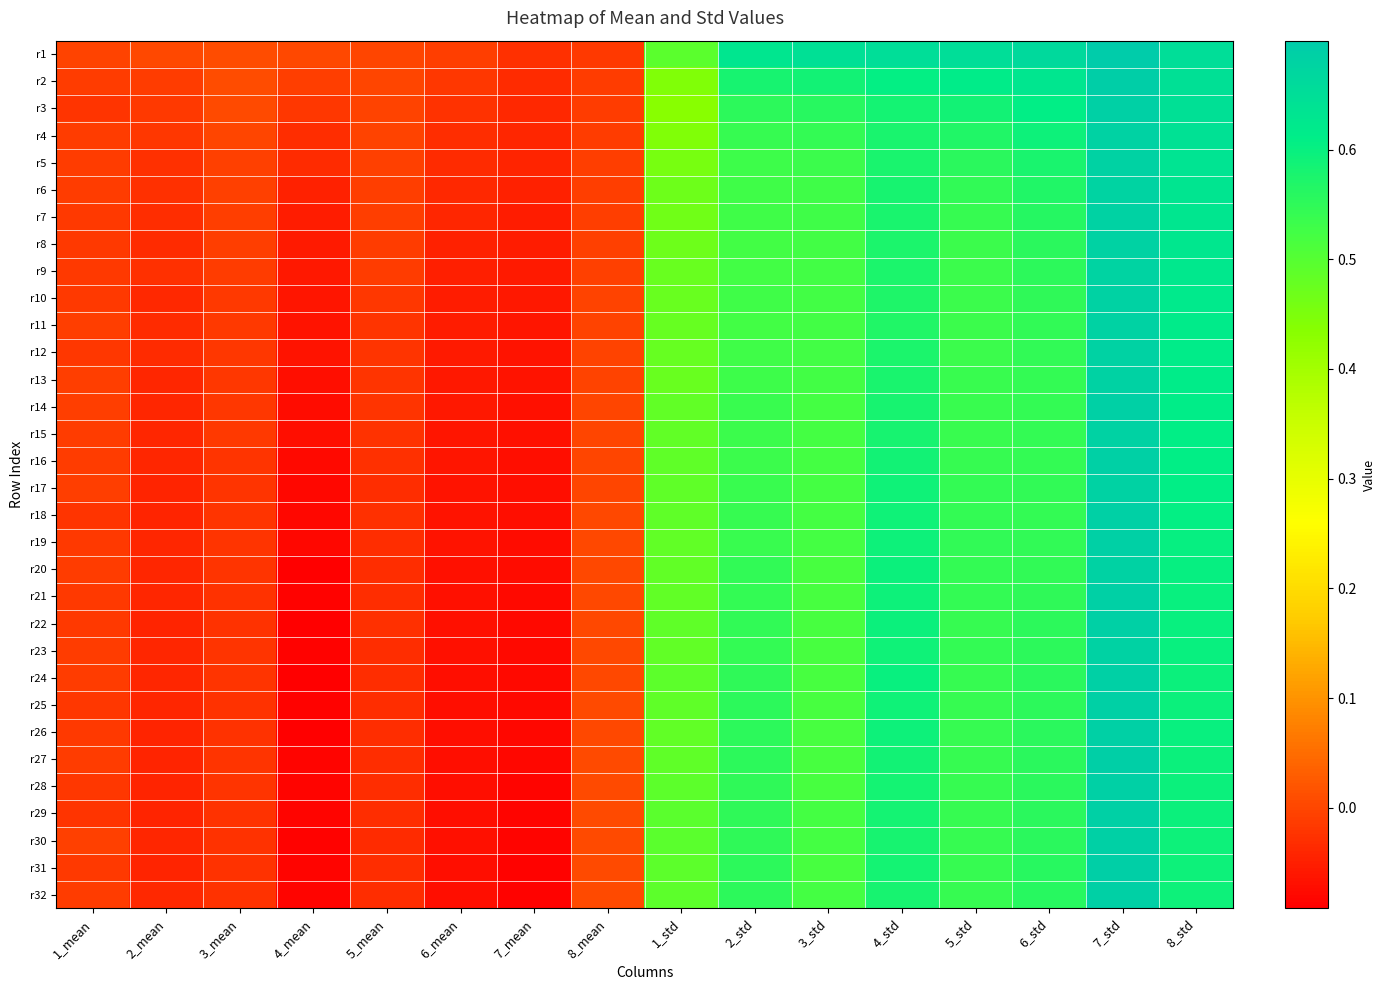

Reading left to right, extract all data points from this chart.

r1: 1_mean=-0.0	2_mean=0.0	3_mean=0.0	4_mean=0.0	5_mean=0.0	6_mean=-0.0	7_mean=-0.0	8_mean=-0.0	1_std=0.5	2_std=0.6	3_std=0.6	4_std=0.7	5_std=0.7	6_std=0.7	7_std=0.7	8_std=0.7
r2: 1_mean=-0.0	2_mean=-0.0	3_mean=0.0	4_mean=-0.0	5_mean=-0.0	6_mean=-0.0	7_mean=-0.0	8_mean=-0.0	1_std=0.4	2_std=0.6	3_std=0.6	4_std=0.6	5_std=0.6	6_std=0.6	7_std=0.7	8_std=0.6
r3: 1_mean=-0.0	2_mean=-0.0	3_mean=0.0	4_mean=-0.0	5_mean=-0.0	6_mean=-0.0	7_mean=-0.0	8_mean=-0.0	1_std=0.4	2_std=0.6	3_std=0.6	4_std=0.6	5_std=0.6	6_std=0.6	7_std=0.7	8_std=0.6
r4: 1_mean=-0.0	2_mean=-0.0	3_mean=-0.0	4_mean=-0.0	5_mean=-0.0	6_mean=-0.0	7_mean=-0.0	8_mean=-0.0	1_std=0.4	2_std=0.5	3_std=0.5	4_std=0.6	5_std=0.6	6_std=0.6	7_std=0.7	8_std=0.6
r5: 1_mean=-0.0	2_mean=-0.0	3_mean=-0.0	4_mean=-0.0	5_mean=-0.0	6_mean=-0.0	7_mean=-0.0	8_mean=-0.0	1_std=0.5	2_std=0.5	3_std=0.5	4_std=0.6	5_std=0.6	6_std=0.6	7_std=0.7	8_std=0.6
r6: 1_mean=-0.0	2_mean=-0.0	3_mean=-0.0	4_mean=-0.0	5_mean=-0.0	6_mean=-0.0	7_mean=-0.0	8_mean=-0.0	1_std=0.5	2_std=0.5	3_std=0.5	4_std=0.6	5_std=0.5	6_std=0.6	7_std=0.7	8_std=0.6
r7: 1_mean=-0.0	2_mean=-0.0	3_mean=-0.0	4_mean=-0.1	5_mean=-0.0	6_mean=-0.0	7_mean=-0.1	8_mean=-0.0	1_std=0.5	2_std=0.5	3_std=0.5	4_std=0.6	5_std=0.5	6_std=0.6	7_std=0.7	8_std=0.6
r8: 1_mean=-0.0	2_mean=-0.0	3_mean=-0.0	4_mean=-0.1	5_mean=-0.0	6_mean=-0.0	7_mean=-0.1	8_mean=-0.0	1_std=0.5	2_std=0.5	3_std=0.5	4_std=0.6	5_std=0.5	6_std=0.6	7_std=0.7	8_std=0.6
r9: 1_mean=-0.0	2_mean=-0.0	3_mean=-0.0	4_mean=-0.1	5_mean=-0.0	6_mean=-0.0	7_mean=-0.1	8_mean=-0.0	1_std=0.5	2_std=0.5	3_std=0.5	4_std=0.6	5_std=0.5	6_std=0.6	7_std=0.7	8_std=0.6
r10: 1_mean=-0.0	2_mean=-0.0	3_mean=-0.0	4_mean=-0.1	5_mean=-0.0	6_mean=-0.1	7_mean=-0.1	8_mean=-0.0	1_std=0.5	2_std=0.5	3_std=0.5	4_std=0.6	5_std=0.5	6_std=0.5	7_std=0.7	8_std=0.6
r11: 1_mean=-0.0	2_mean=-0.0	3_mean=-0.0	4_mean=-0.1	5_mean=-0.0	6_mean=-0.1	7_mean=-0.1	8_mean=-0.0	1_std=0.5	2_std=0.5	3_std=0.5	4_std=0.6	5_std=0.5	6_std=0.5	7_std=0.7	8_std=0.6
r12: 1_mean=-0.0	2_mean=-0.0	3_mean=-0.0	4_mean=-0.1	5_mean=-0.0	6_mean=-0.1	7_mean=-0.1	8_mean=-0.0	1_std=0.5	2_std=0.5	3_std=0.5	4_std=0.6	5_std=0.5	6_std=0.5	7_std=0.7	8_std=0.6
r13: 1_mean=-0.0	2_mean=-0.0	3_mean=-0.0	4_mean=-0.1	5_mean=-0.0	6_mean=-0.1	7_mean=-0.1	8_mean=-0.0	1_std=0.5	2_std=0.5	3_std=0.5	4_std=0.6	5_std=0.5	6_std=0.5	7_std=0.7	8_std=0.6
r14: 1_mean=-0.0	2_mean=-0.0	3_mean=-0.0	4_mean=-0.1	5_mean=-0.0	6_mean=-0.1	7_mean=-0.1	8_mean=-0.0	1_std=0.5	2_std=0.5	3_std=0.5	4_std=0.6	5_std=0.5	6_std=0.5	7_std=0.7	8_std=0.6
r15: 1_mean=-0.0	2_mean=-0.0	3_mean=-0.0	4_mean=-0.1	5_mean=-0.0	6_mean=-0.1	7_mean=-0.1	8_mean=-0.0	1_std=0.5	2_std=0.5	3_std=0.5	4_std=0.6	5_std=0.5	6_std=0.5	7_std=0.7	8_std=0.6
r16: 1_mean=-0.0	2_mean=-0.0	3_mean=-0.0	4_mean=-0.1	5_mean=-0.0	6_mean=-0.1	7_mean=-0.1	8_mean=0.0	1_std=0.5	2_std=0.5	3_std=0.5	4_std=0.6	5_std=0.5	6_std=0.5	7_std=0.7	8_std=0.6
r17: 1_mean=-0.0	2_mean=-0.0	3_mean=-0.0	4_mean=-0.1	5_mean=-0.0	6_mean=-0.1	7_mean=-0.1	8_mean=0.0	1_std=0.5	2_std=0.5	3_std=0.5	4_std=0.6	5_std=0.5	6_std=0.5	7_std=0.7	8_std=0.6
r18: 1_mean=-0.0	2_mean=-0.0	3_mean=-0.0	4_mean=-0.1	5_mean=-0.0	6_mean=-0.1	7_mean=-0.1	8_mean=0.0	1_std=0.5	2_std=0.5	3_std=0.5	4_std=0.6	5_std=0.5	6_std=0.5	7_std=0.7	8_std=0.6
r19: 1_mean=-0.0	2_mean=-0.0	3_mean=-0.0	4_mean=-0.1	5_mean=-0.0	6_mean=-0.1	7_mean=-0.1	8_mean=0.0	1_std=0.5	2_std=0.5	3_std=0.5	4_std=0.6	5_std=0.5	6_std=0.5	7_std=0.7	8_std=0.6
r20: 1_mean=-0.0	2_mean=-0.0	3_mean=-0.0	4_mean=-0.1	5_mean=-0.0	6_mean=-0.1	7_mean=-0.1	8_mean=0.0	1_std=0.5	2_std=0.5	3_std=0.5	4_std=0.6	5_std=0.5	6_std=0.5	7_std=0.7	8_std=0.6
r21: 1_mean=-0.0	2_mean=-0.0	3_mean=-0.0	4_mean=-0.1	5_mean=-0.0	6_mean=-0.1	7_mean=-0.1	8_mean=0.0	1_std=0.5	2_std=0.5	3_std=0.5	4_std=0.6	5_std=0.5	6_std=0.5	7_std=0.7	8_std=0.6
r22: 1_mean=-0.0	2_mean=-0.0	3_mean=-0.0	4_mean=-0.1	5_mean=-0.0	6_mean=-0.1	7_mean=-0.1	8_mean=0.0	1_std=0.5	2_std=0.5	3_std=0.5	4_std=0.6	5_std=0.5	6_std=0.6	7_std=0.7	8_std=0.6
r23: 1_mean=-0.0	2_mean=-0.0	3_mean=-0.0	4_mean=-0.1	5_mean=-0.0	6_mean=-0.1	7_mean=-0.1	8_mean=0.0	1_std=0.5	2_std=0.5	3_std=0.5	4_std=0.6	5_std=0.5	6_std=0.6	7_std=0.7	8_std=0.6
r24: 1_mean=-0.0	2_mean=-0.0	3_mean=-0.0	4_mean=-0.1	5_mean=-0.0	6_mean=-0.1	7_mean=-0.1	8_mean=0.0	1_std=0.5	2_std=0.5	3_std=0.5	4_std=0.6	5_std=0.5	6_std=0.6	7_std=0.7	8_std=0.6
r25: 1_mean=-0.0	2_mean=-0.0	3_mean=-0.0	4_mean=-0.1	5_mean=-0.0	6_mean=-0.1	7_mean=-0.1	8_mean=0.0	1_std=0.5	2_std=0.6	3_std=0.5	4_std=0.6	5_std=0.5	6_std=0.6	7_std=0.7	8_std=0.6
r26: 1_mean=-0.0	2_mean=-0.0	3_mean=-0.0	4_mean=-0.1	5_mean=-0.0	6_mean=-0.1	7_mean=-0.1	8_mean=0.0	1_std=0.5	2_std=0.6	3_std=0.5	4_std=0.6	5_std=0.5	6_std=0.6	7_std=0.7	8_std=0.6
r27: 1_mean=-0.0	2_mean=-0.0	3_mean=-0.0	4_mean=-0.1	5_mean=-0.0	6_mean=-0.1	7_mean=-0.1	8_mean=0.0	1_std=0.5	2_std=0.6	3_std=0.5	4_std=0.6	5_std=0.5	6_std=0.6	7_std=0.7	8_std=0.6
r28: 1_mean=-0.0	2_mean=-0.0	3_mean=-0.0	4_mean=-0.1	5_mean=-0.0	6_mean=-0.1	7_mean=-0.1	8_mean=0.0	1_std=0.5	2_std=0.6	3_std=0.5	4_std=0.6	5_std=0.5	6_std=0.6	7_std=0.7	8_std=0.6
r29: 1_mean=-0.0	2_mean=-0.0	3_mean=-0.0	4_mean=-0.1	5_mean=-0.0	6_mean=-0.1	7_mean=-0.1	8_mean=0.0	1_std=0.5	2_std=0.6	3_std=0.5	4_std=0.6	5_std=0.5	6_std=0.6	7_std=0.7	8_std=0.6
r30: 1_mean=-0.0	2_mean=-0.0	3_mean=-0.0	4_mean=-0.1	5_mean=-0.0	6_mean=-0.1	7_mean=-0.1	8_mean=0.0	1_std=0.5	2_std=0.6	3_std=0.5	4_std=0.6	5_std=0.5	6_std=0.6	7_std=0.7	8_std=0.6
r31: 1_mean=-0.0	2_mean=-0.0	3_mean=-0.0	4_mean=-0.1	5_mean=-0.0	6_mean=-0.1	7_mean=-0.1	8_mean=0.0	1_std=0.5	2_std=0.6	3_std=0.5	4_std=0.6	5_std=0.5	6_std=0.6	7_std=0.7	8_std=0.6
r32: 1_mean=-0.0	2_mean=-0.0	3_mean=-0.0	4_mean=-0.1	5_mean=-0.0	6_mean=-0.1	7_mean=-0.1	8_mean=0.0	1_std=0.5	2_std=0.6	3_std=0.5	4_std=0.6	5_std=0.5	6_std=0.6	7_std=0.7	8_std=0.6